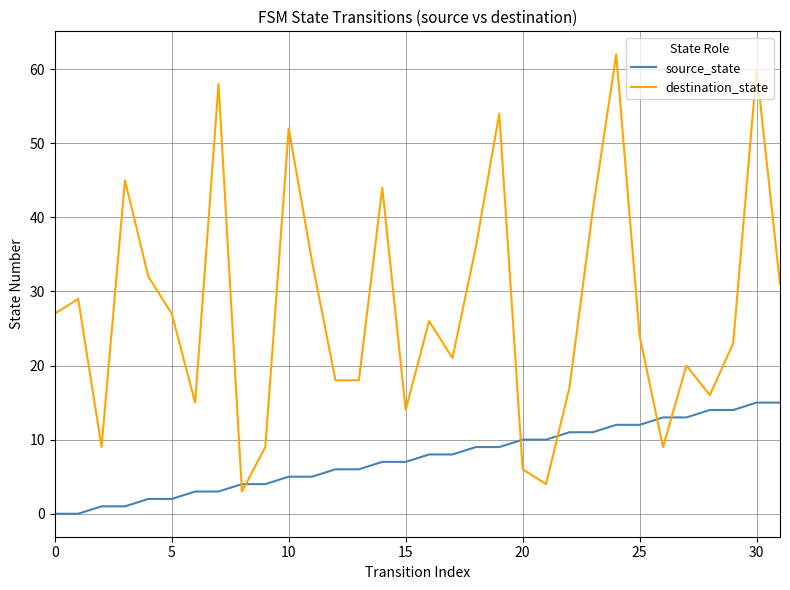

Which series has the widest spread of values?

destination_state